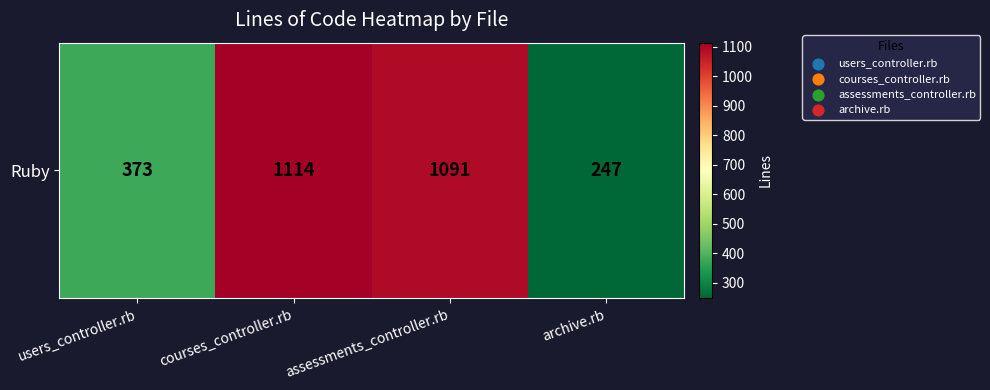

What is the difference between the maximum and minimum values?

867